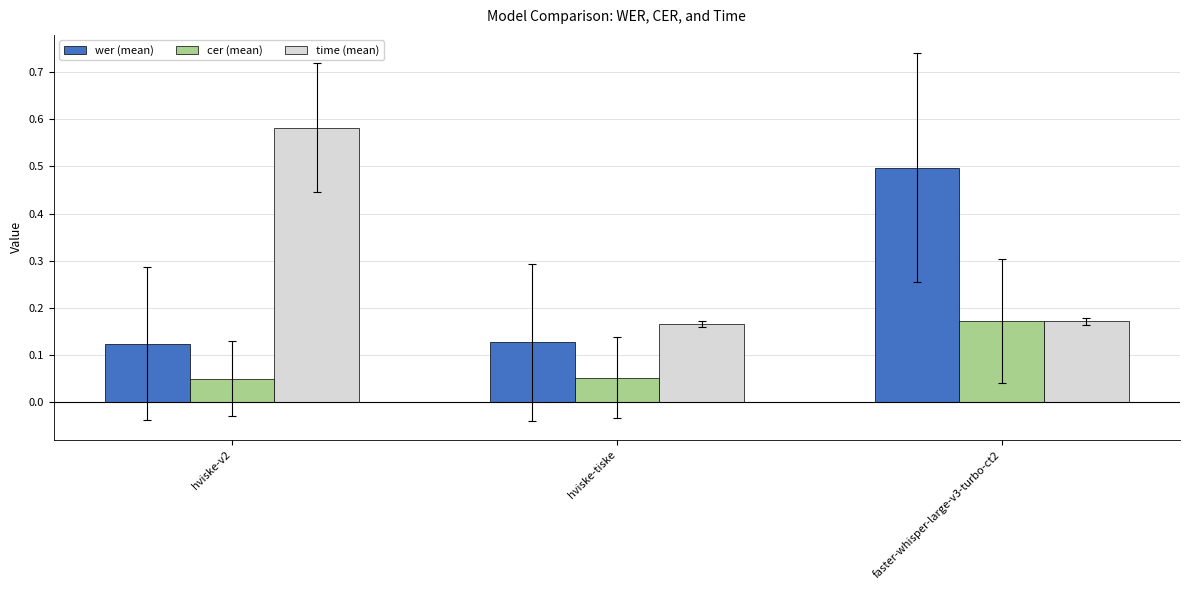

Which series changed the most between hviske-tiske and faster-whisper-large-v3-turbo-ct2?

wer (mean)